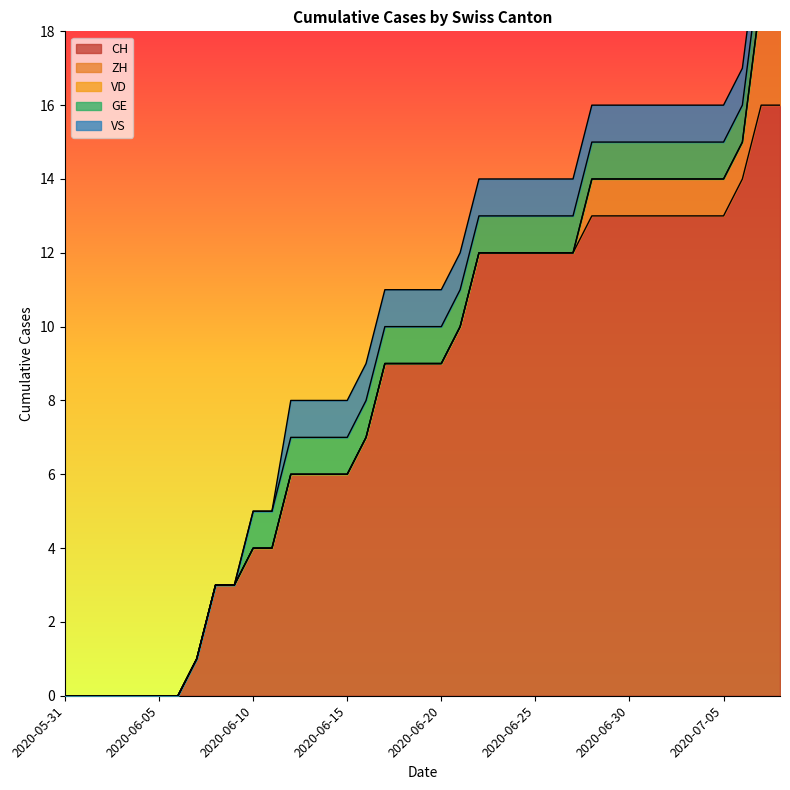

Does the chart display data point markers on the line(s)?

No